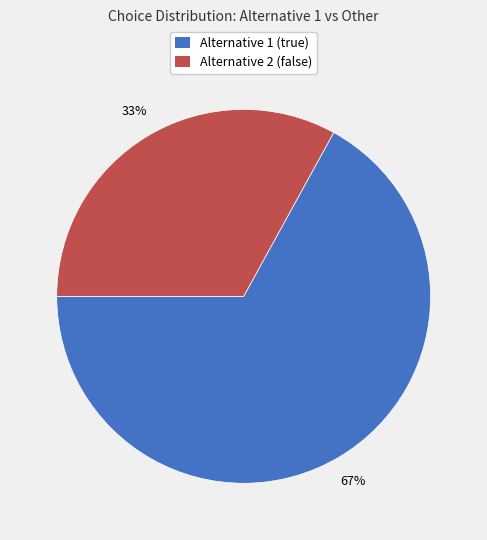

To the nearest percent, what is the difference between the largest and smallest slice percentages?

34%